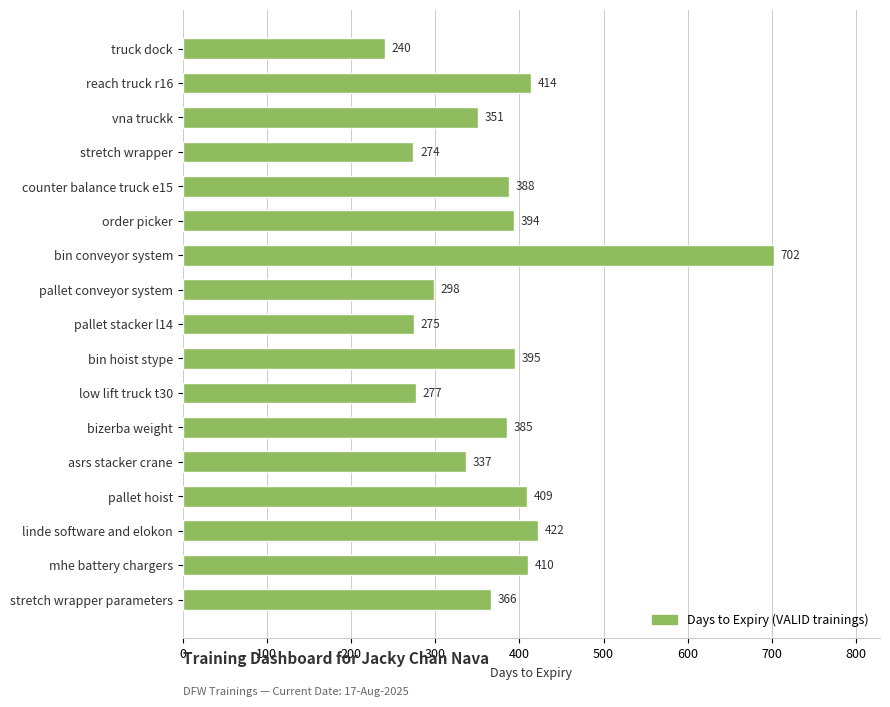

Does the chart contain any negative values?

No